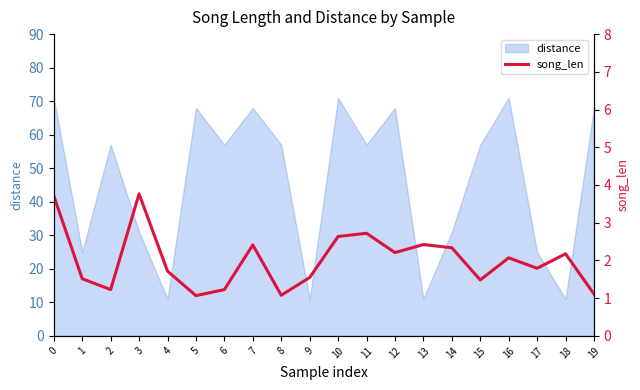

Rank the categories by value from lowest to highest.

5, 8, 19, 2, 6, 15, 1, 9, 4, 17, 16, 18, 12, 14, 7, 13, 10, 11, 0, 3